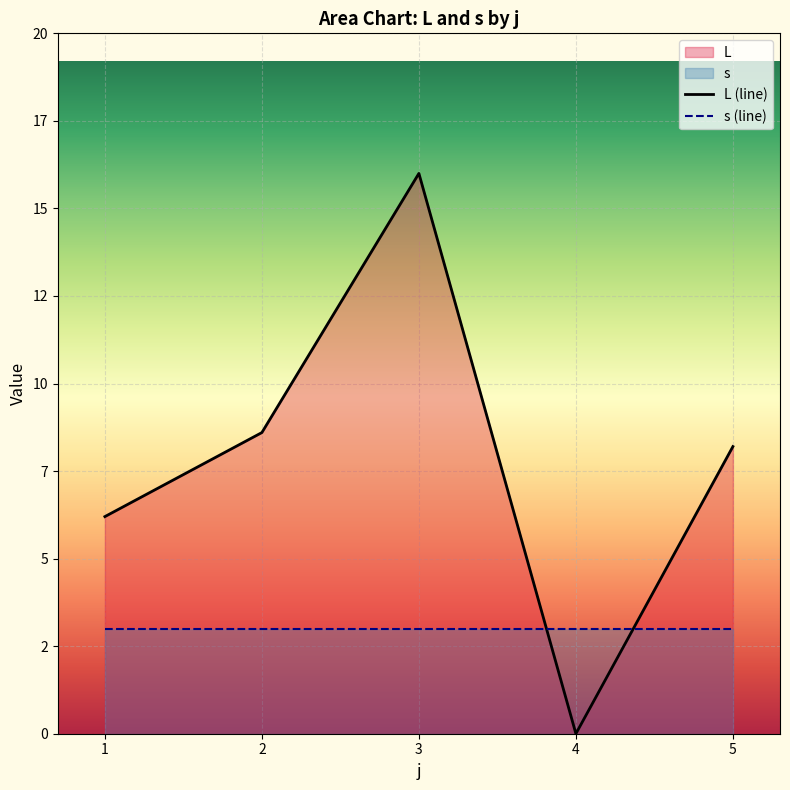

Rank the categories by value from highest to lowest.

3, 2, 5, 1, 4